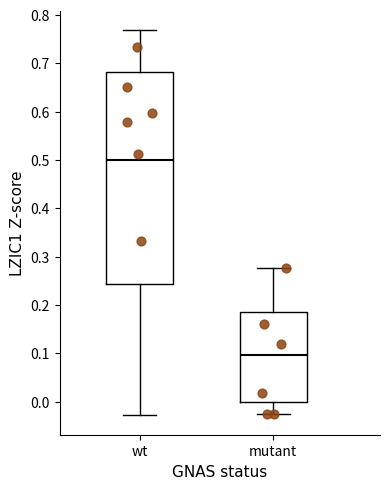

Where is the upper edge of the box for wt on the y-axis? The values are not printed on the chart, so give them approximately, as read against the axis.

0.68